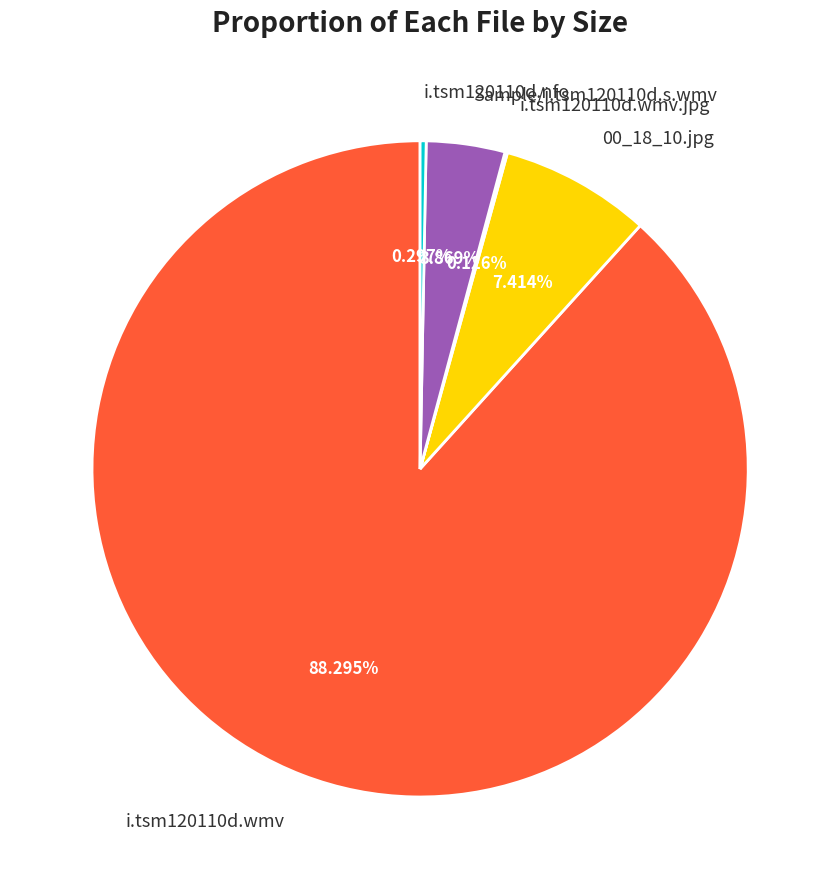

What is the majority slice?

i.tsm120110d.wmv